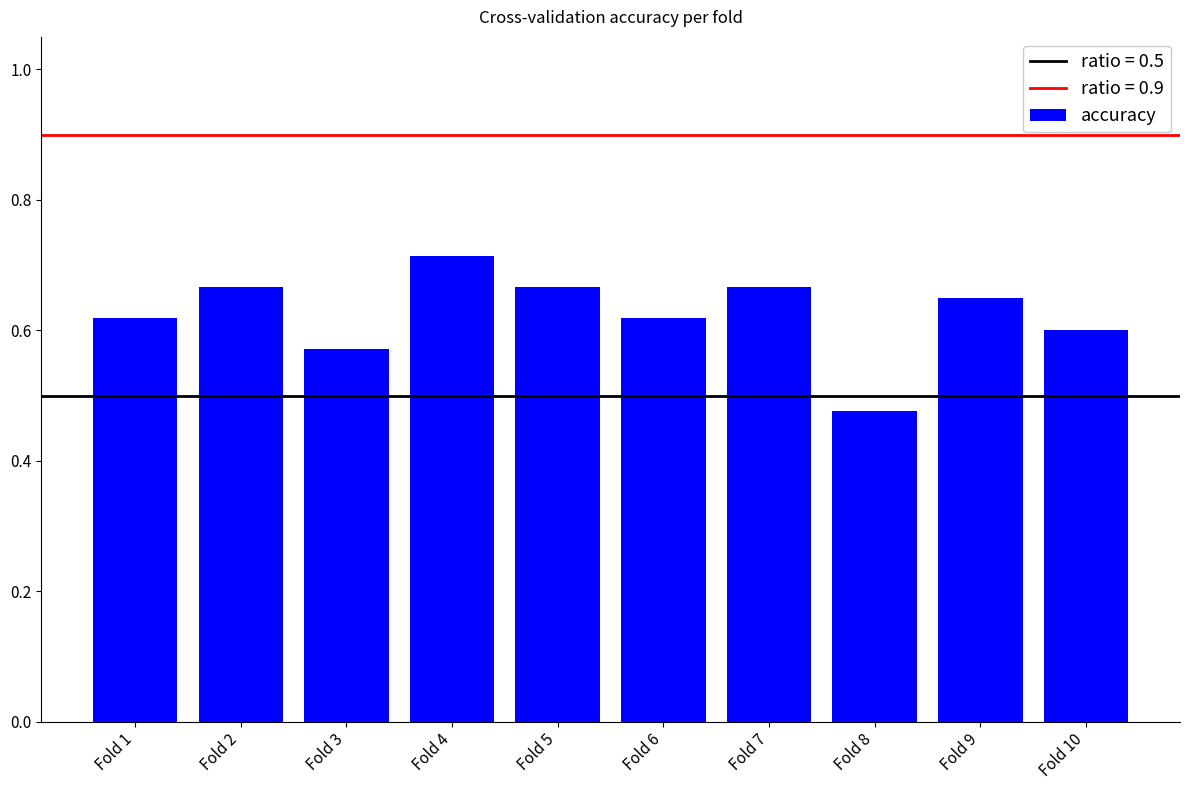

Which label corresponds to the largest value in the chart?

Fold 4